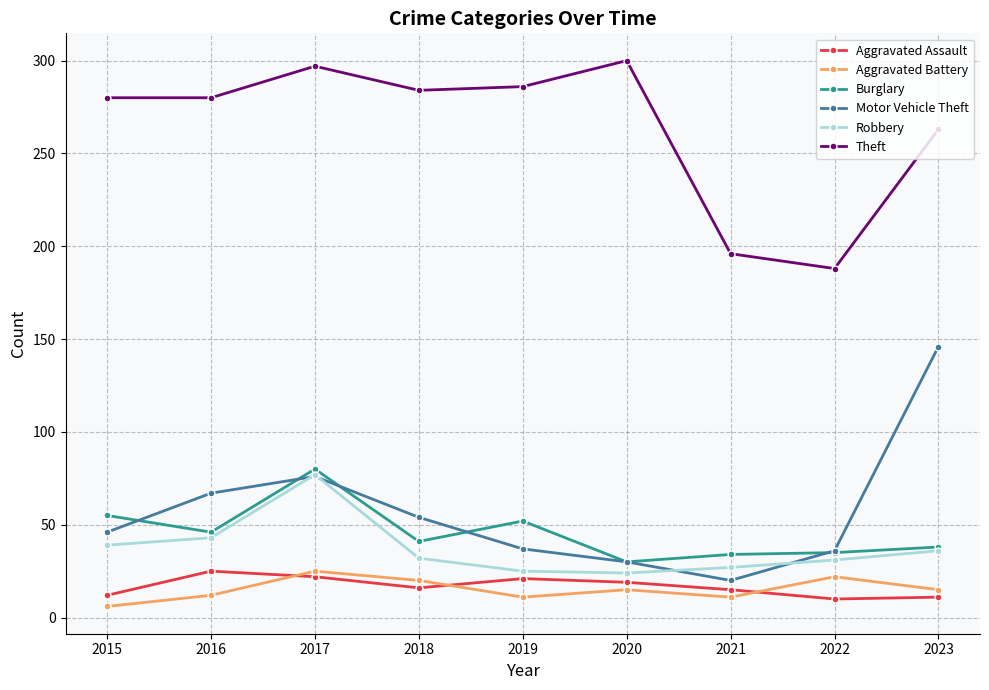

True or false: Motor Vehicle Theft and Theft intersect in this chart.

False